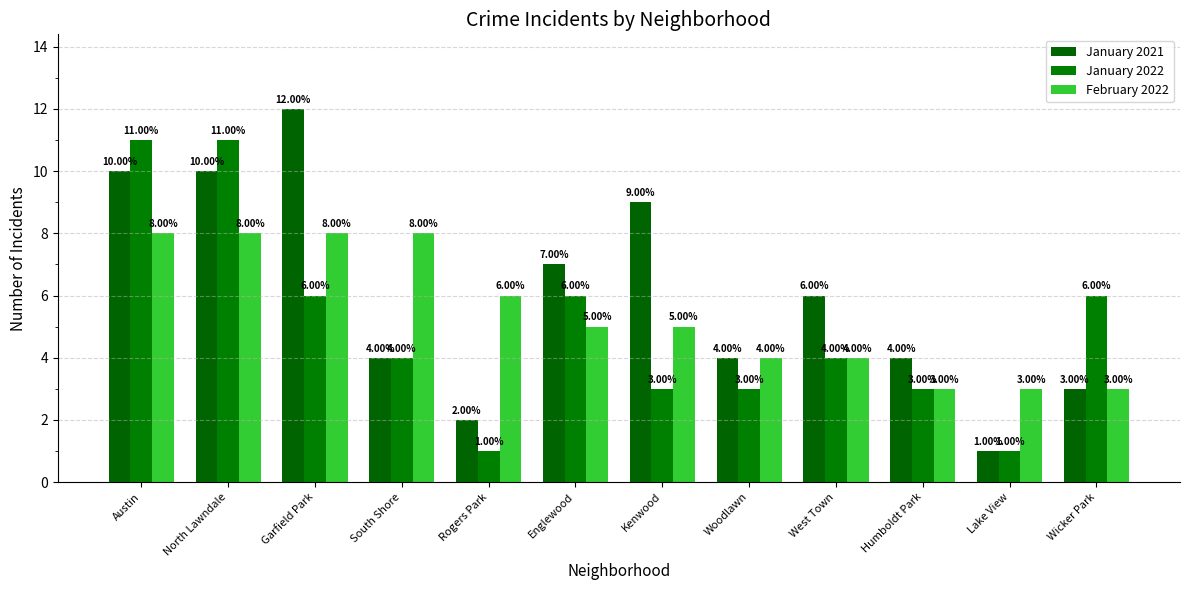

What is the sum of all January 2021 values?

72